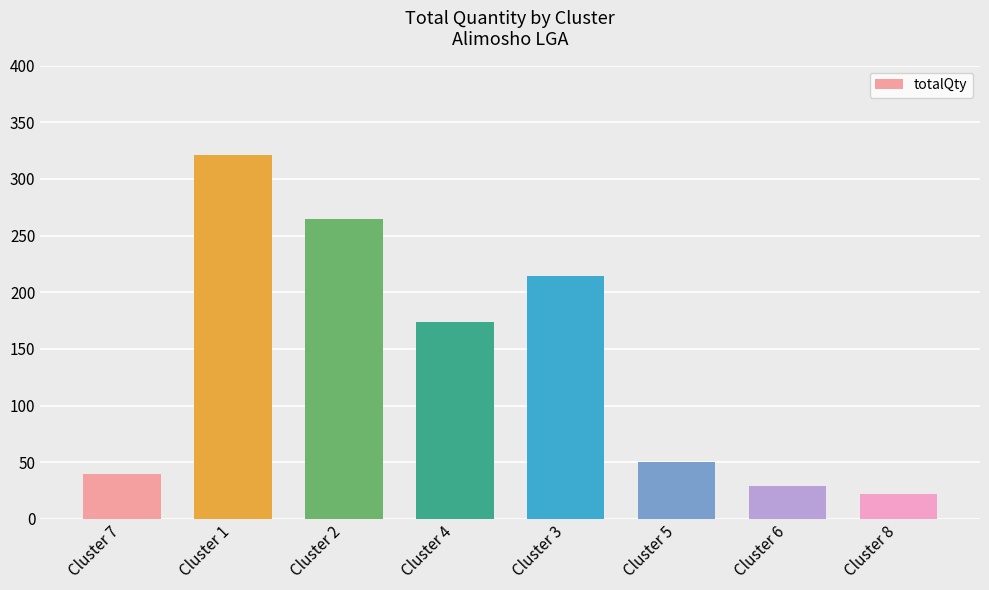

Rank the categories by value from highest to lowest.

Cluster 1, Cluster 2, Cluster 3, Cluster 4, Cluster 5, Cluster 7, Cluster 6, Cluster 8